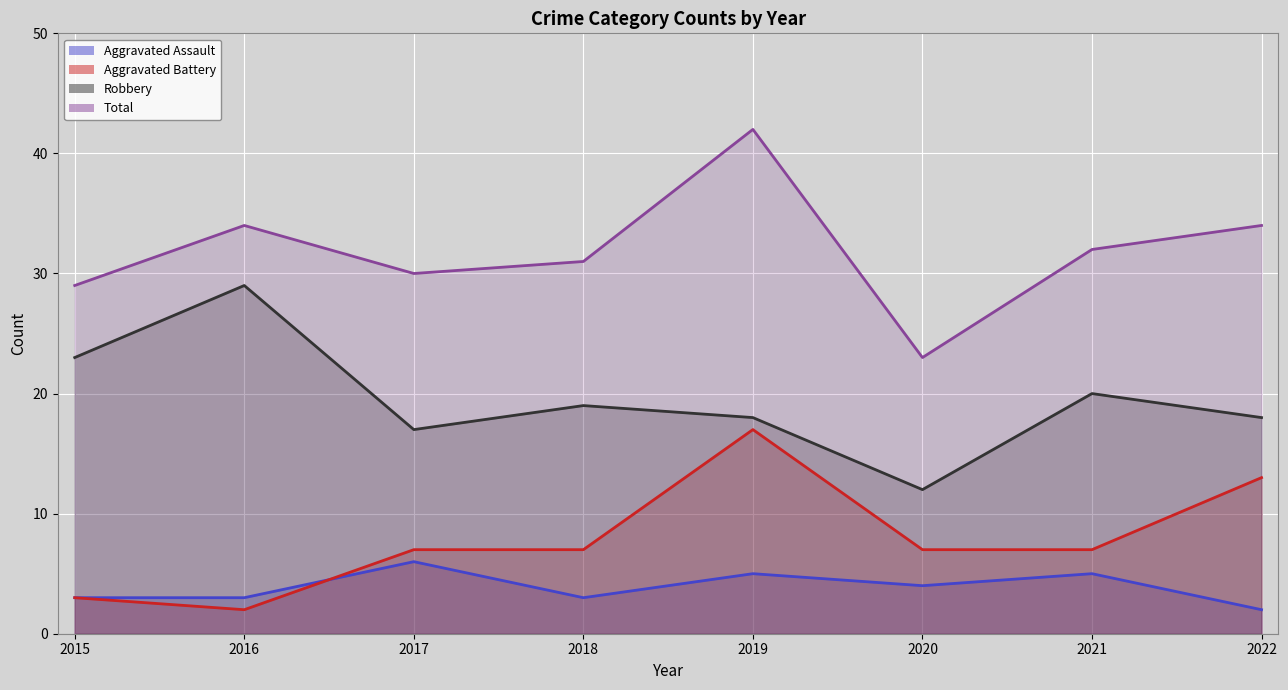

Reading left to right, list all the values displayed in this chart.

Aggravated Assault: 3	3	6	3	5	4	5	2
Aggravated Battery: 3	2	7	7	17	7	7	13
Robbery: 23	29	17	19	18	12	20	18
Total: 29	34	30	31	42	23	32	34